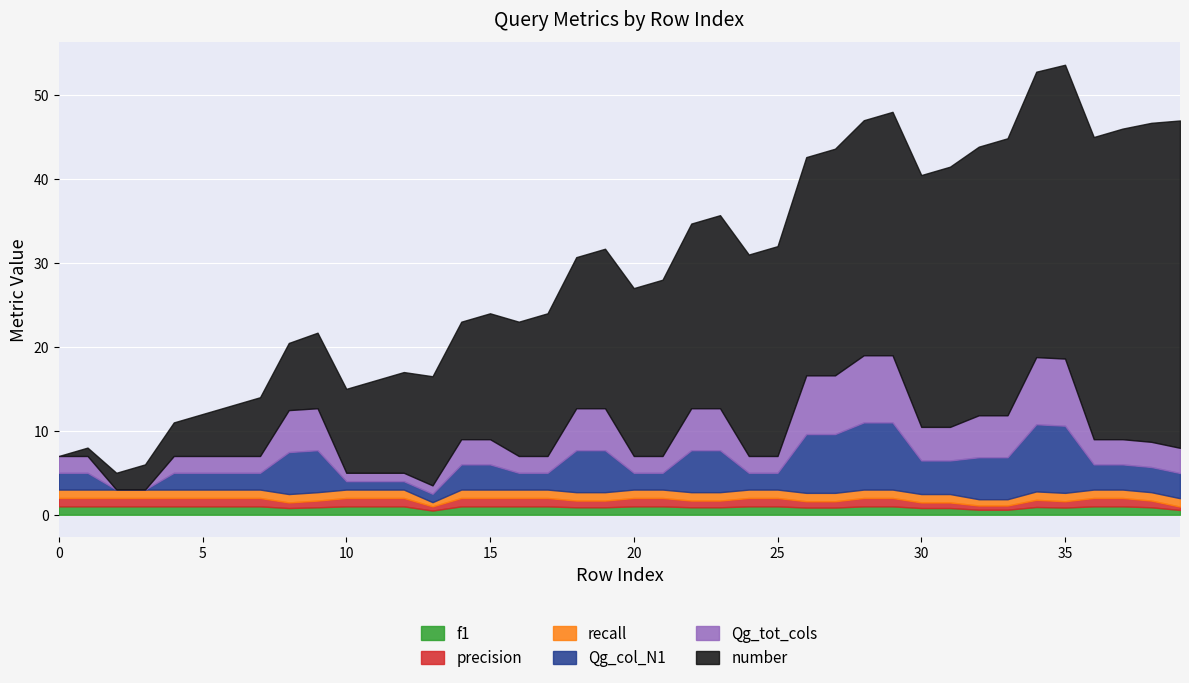

How many data points in Qg_tot_cols are above 3?

16